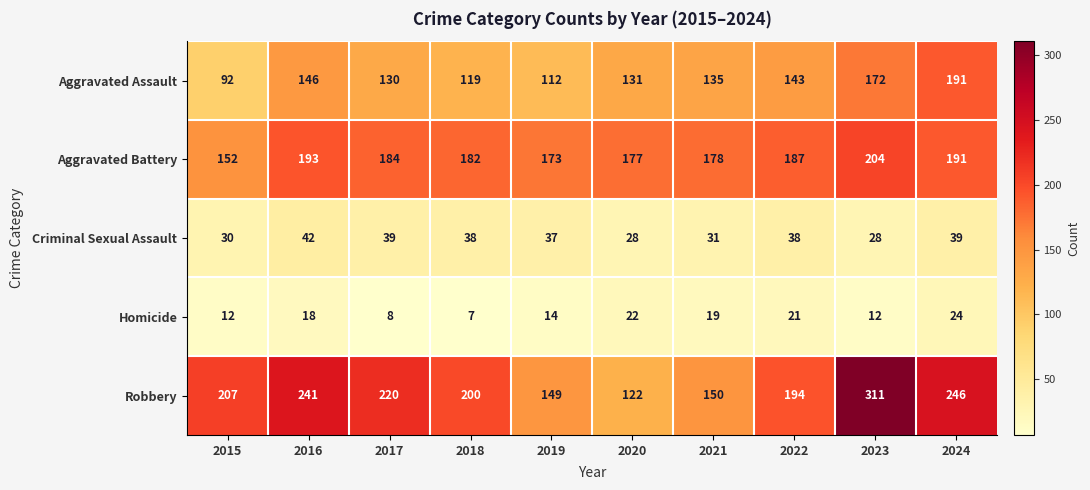

Where is Aggravated Battery nearest to the value 178?

2021